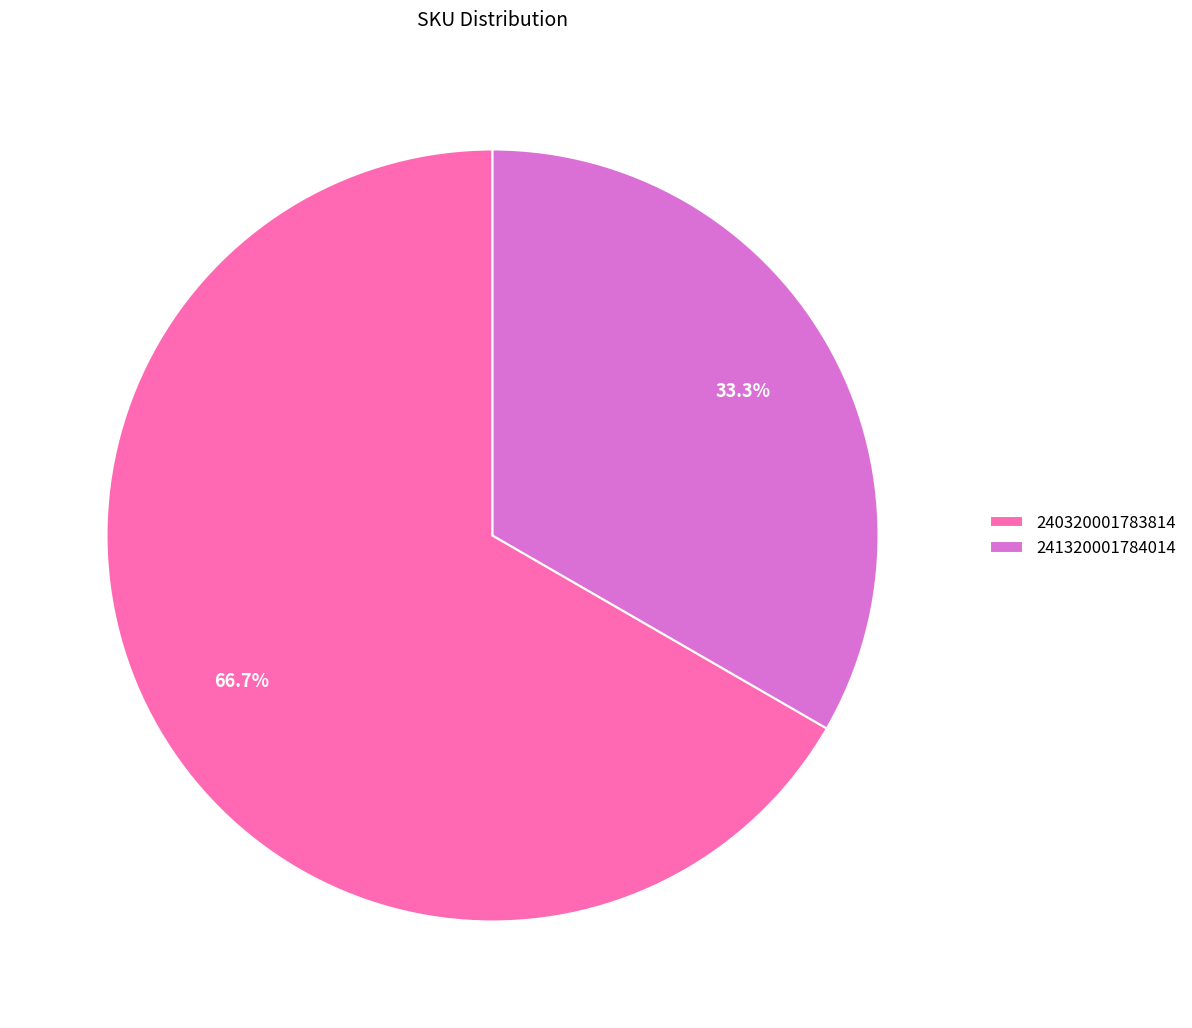

To the nearest percent, what percentage of the pie is 240320001783814?

67%